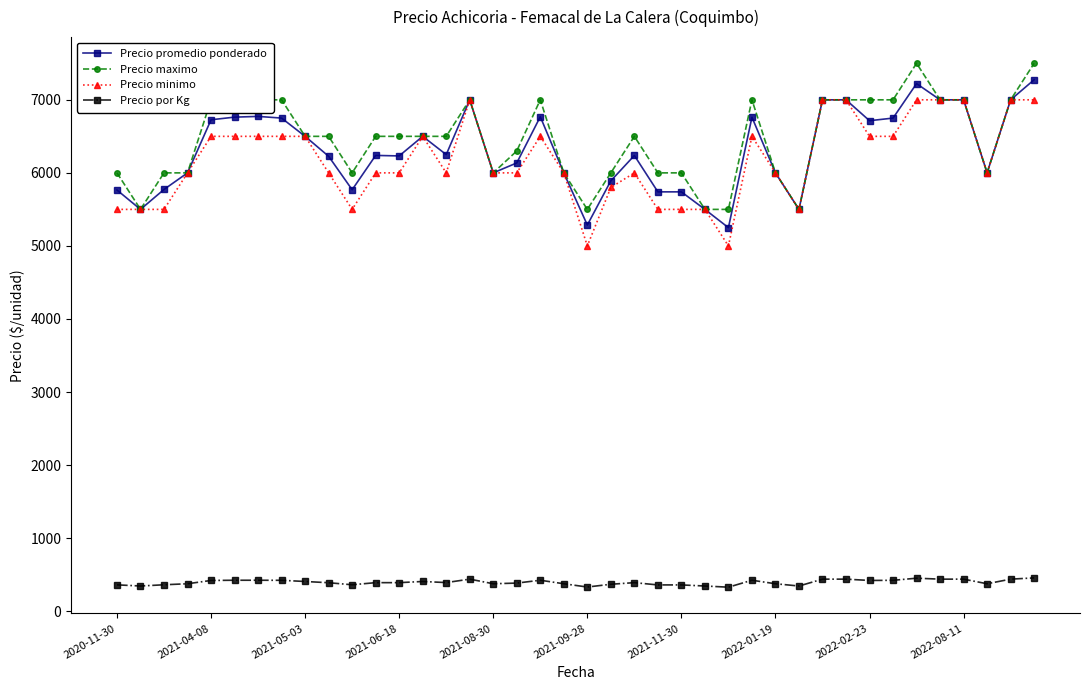

True or false: Precio por Kg and Precio promedio ponderado intersect in this chart.

False